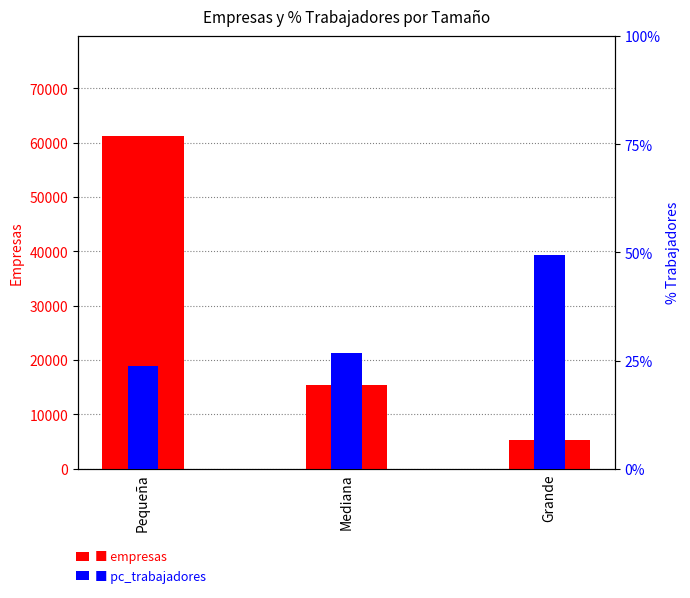

Which series has the largest total across all categories?

empresas